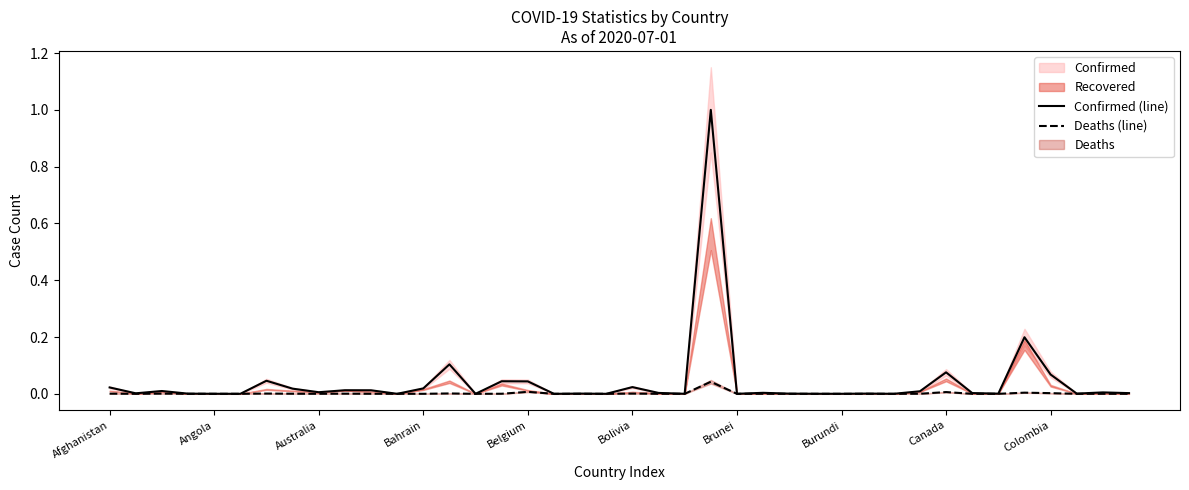

At how many categories does at least one series exceed 0?

40